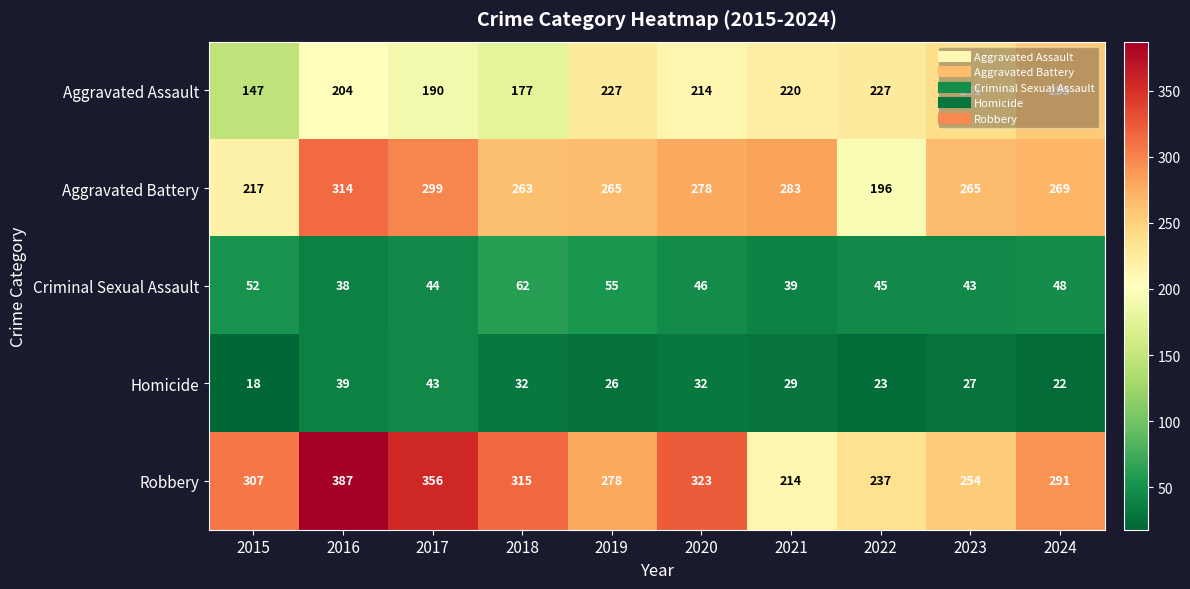

Which category has the lowest value in the Robbery series?

2021